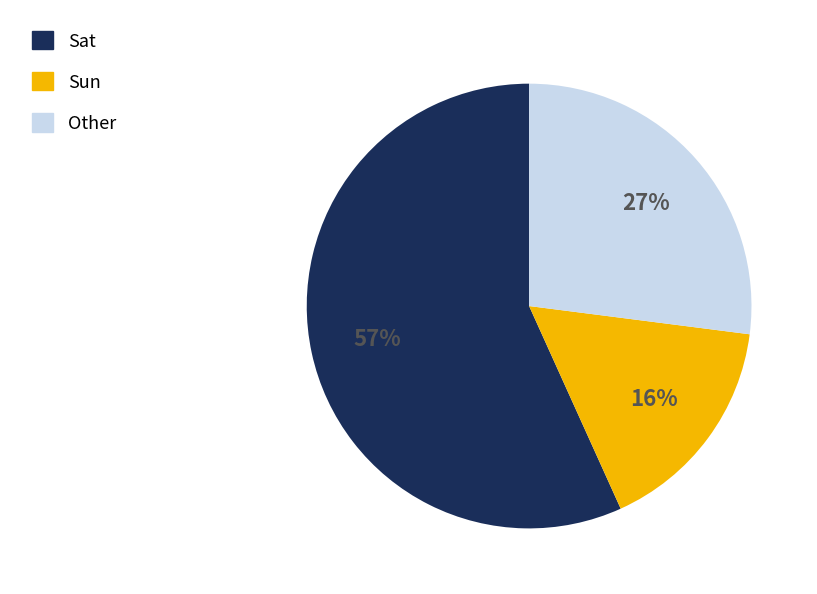

Rank the categories by value from lowest to highest.

Sun, Other, Sat